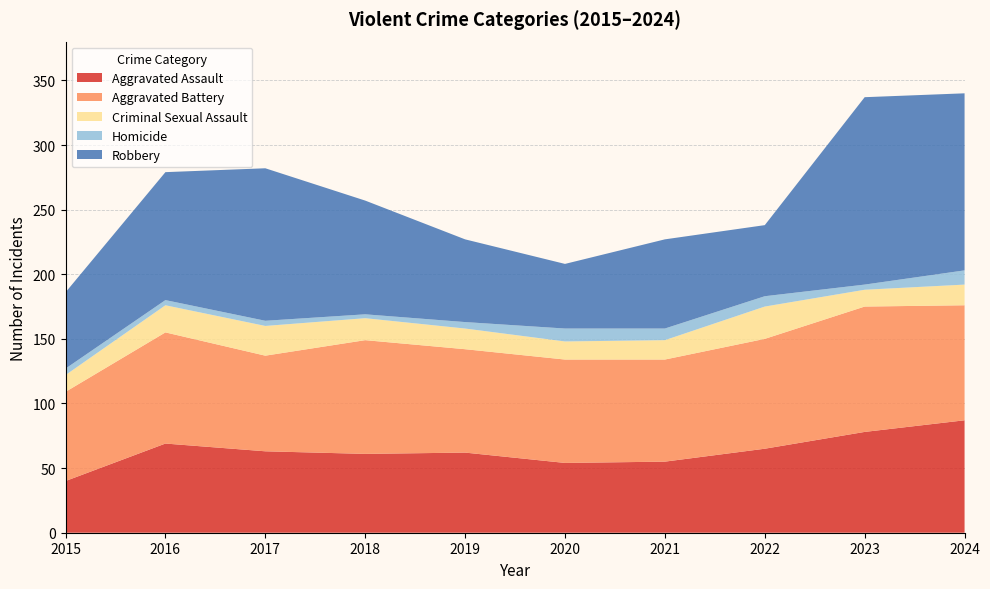

Reading left to right, extract all data points from this chart.

Aggravated Assault: 40	69	63	61	62	54	55	65	78	87
Aggravated Battery: 69	86	74	88	80	80	79	85	97	89
Criminal Sexual Assault: 13	21	23	17	16	14	15	25	13	16
Homicide: 5	4	4	3	5	10	9	8	4	11
Robbery: 59	99	118	88	64	50	69	55	145	137